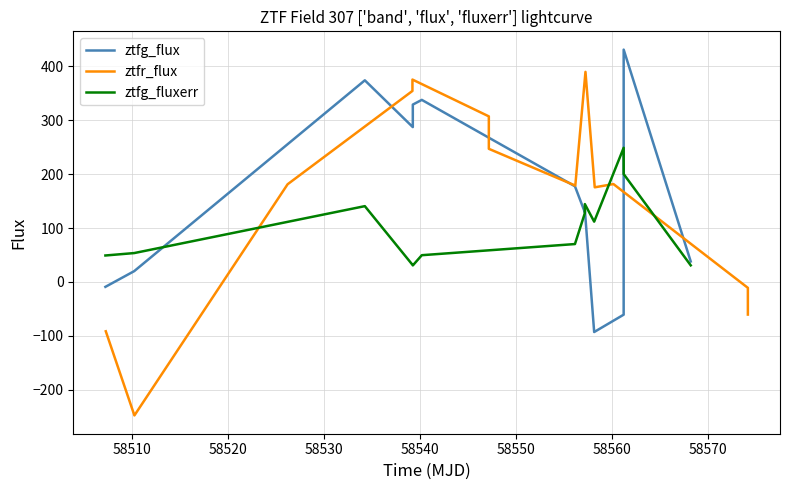

Reading left to right, extract all data points from this chart.

ztfg_flux: -9.1	20.1	374.3	287.5	329.3	338.0	177.6	129.4	133.7	-93.0	-60.8	431.3	38.1
ztfr_flux: -91.6	-247.8	181.3	354.6	375.7	307.4	247.2	178.9	390.0	175.7	181.7	-10.9	-60.6
ztfg_fluxerr: 49.1	53.6	140.7	31.1	30.7	49.7	70.4	127.7	144.5	112.0	249.1	200.3	30.8